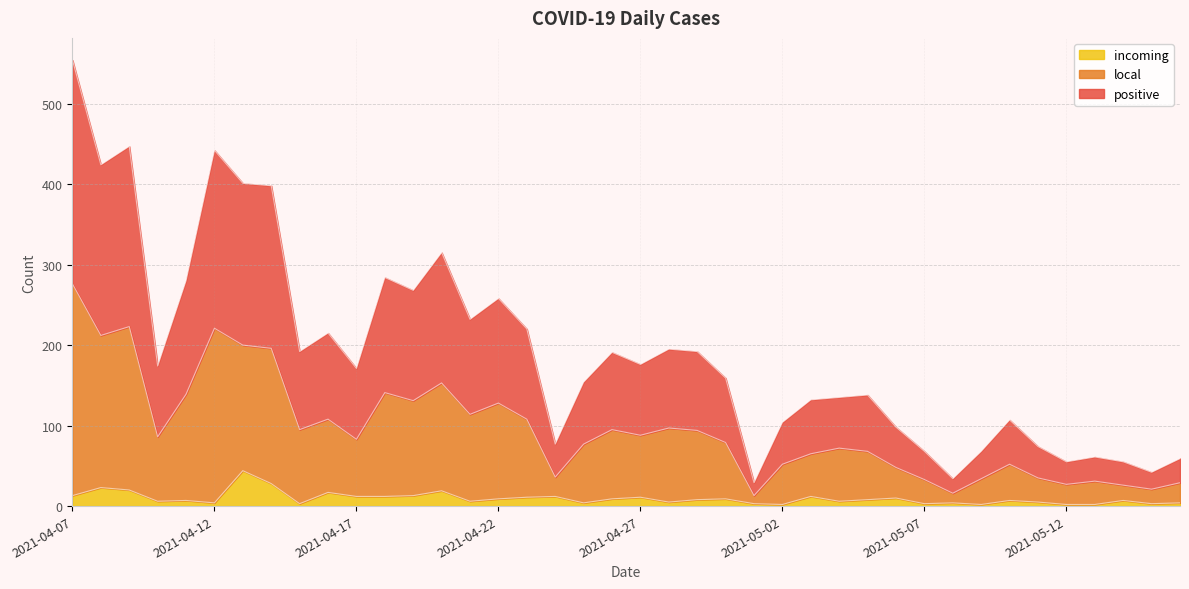

Count the number of data series in this chart.

3